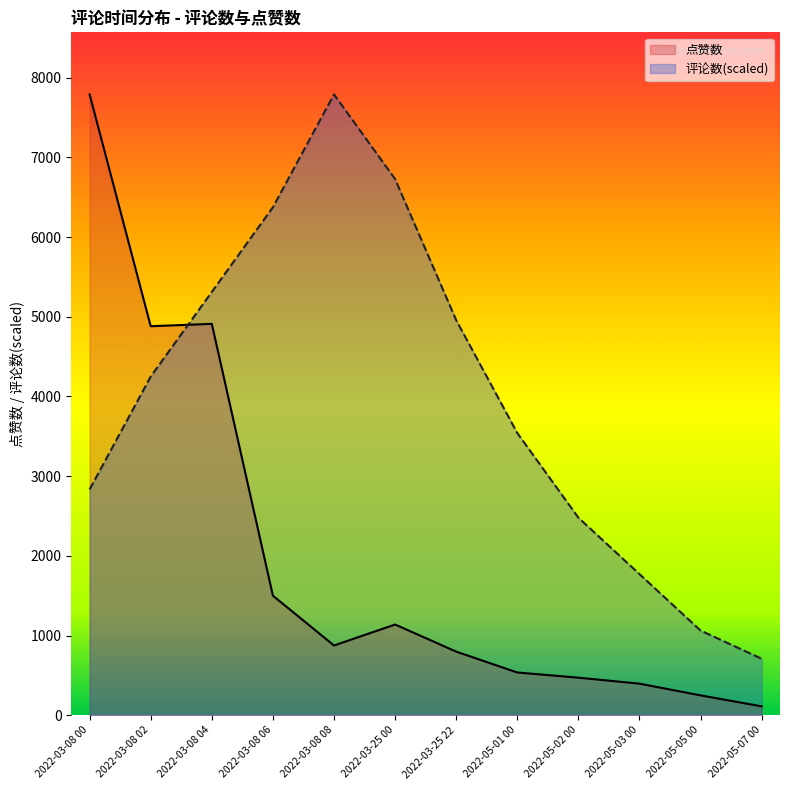

The value of 评论数 at 2022-03-25 22 is 4957.3. True or false?

True